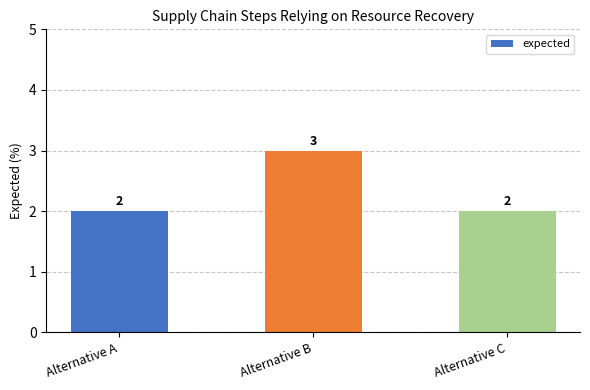

Reading right to left, what are all the values shown in this chart?

2	3	2